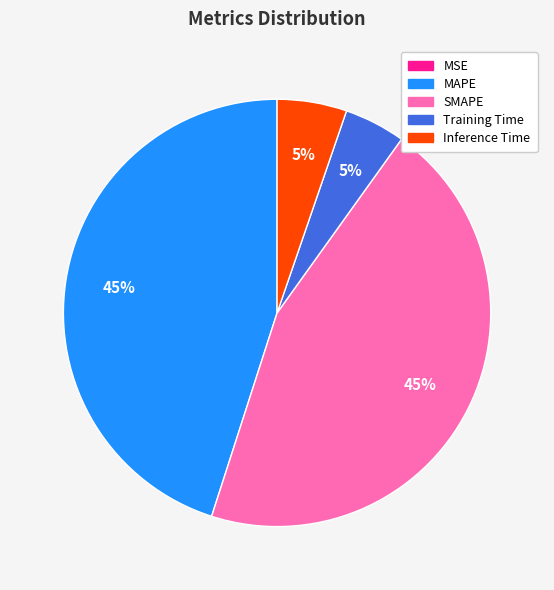

True or false: Inference Time accounts for 5% of the total.

True